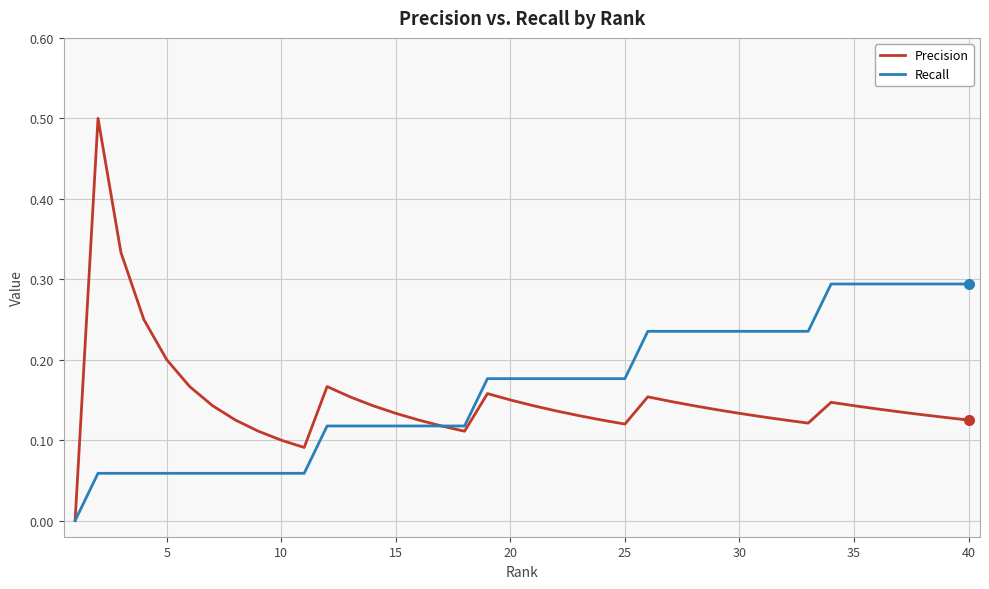

Does the chart have visible grid lines?

Yes